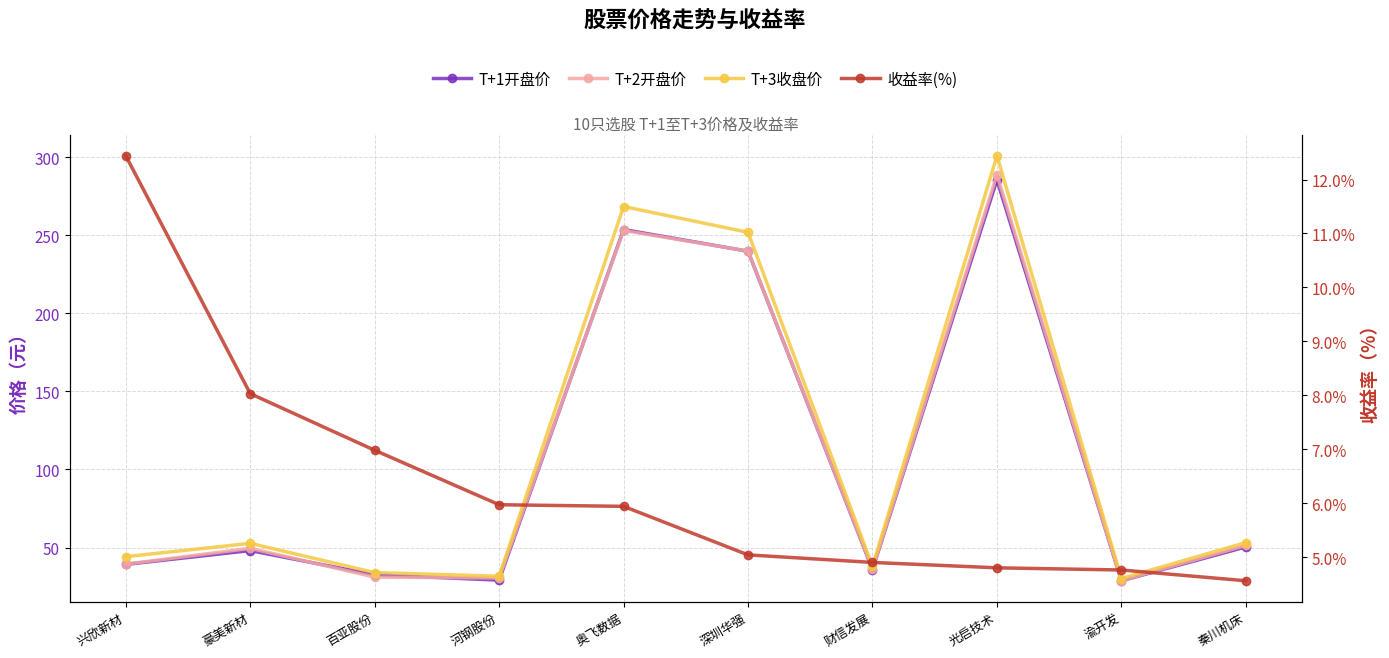

True or false: 收益率(%) has more than 1 interior local peaks.

False